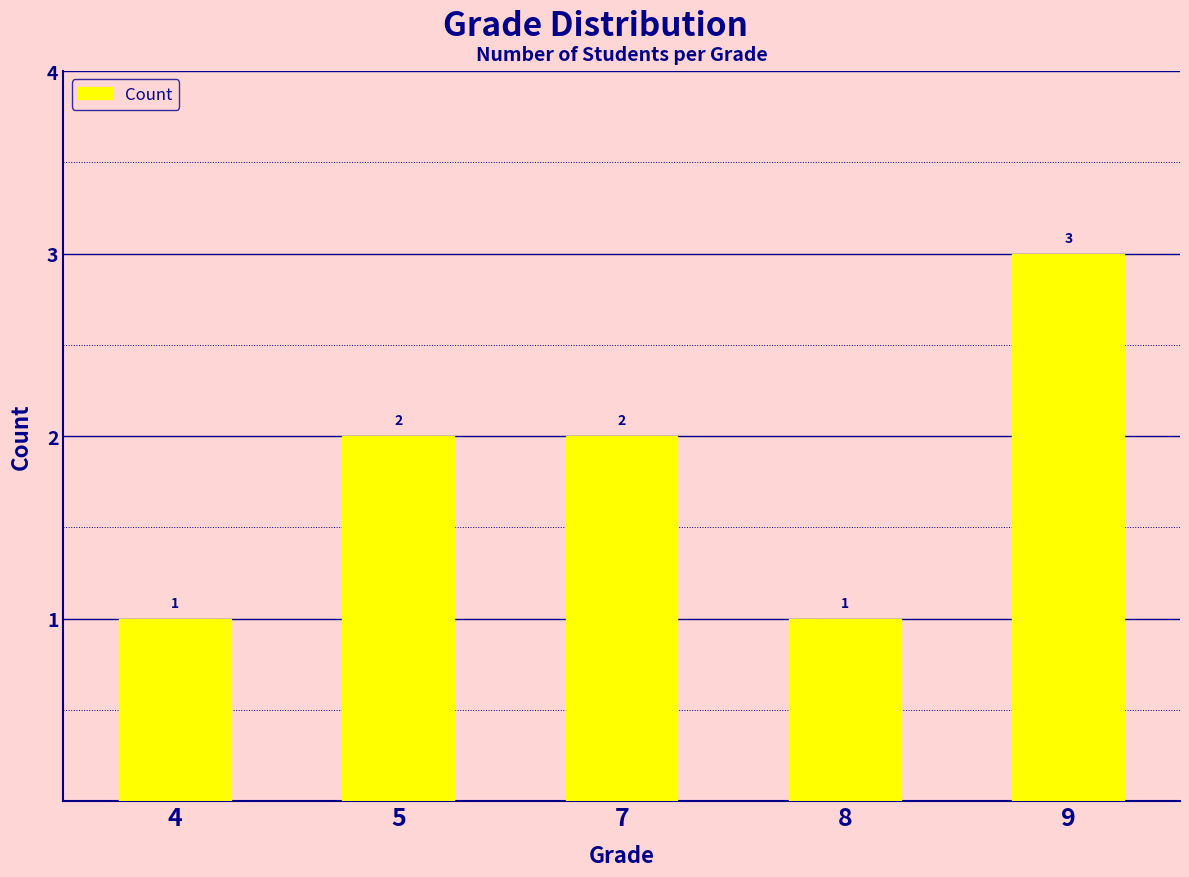

What is the difference between the values at 9 and 4?

2